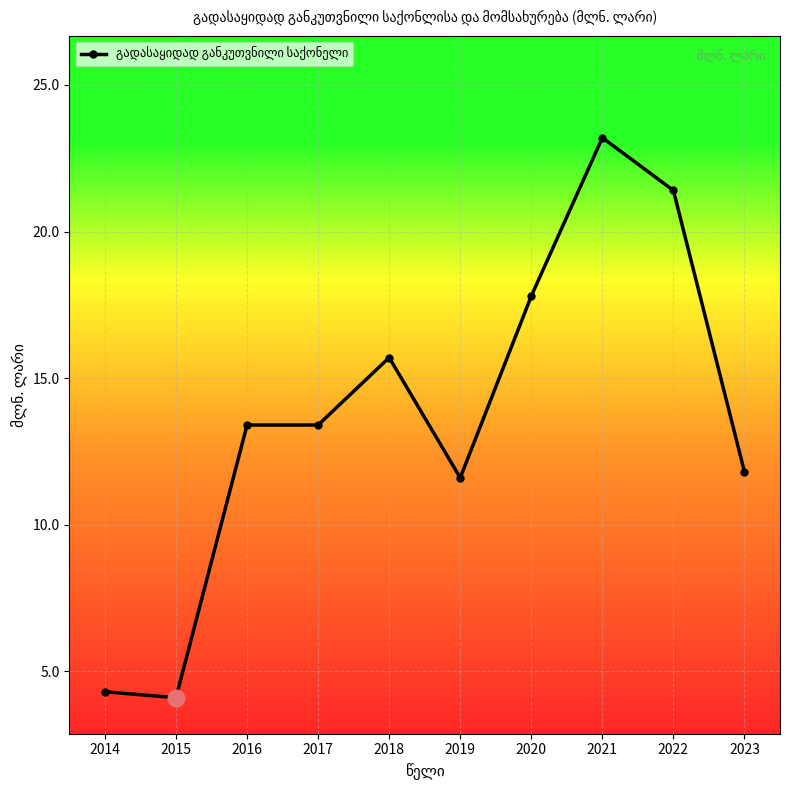

Read the value at 2022.

21.4